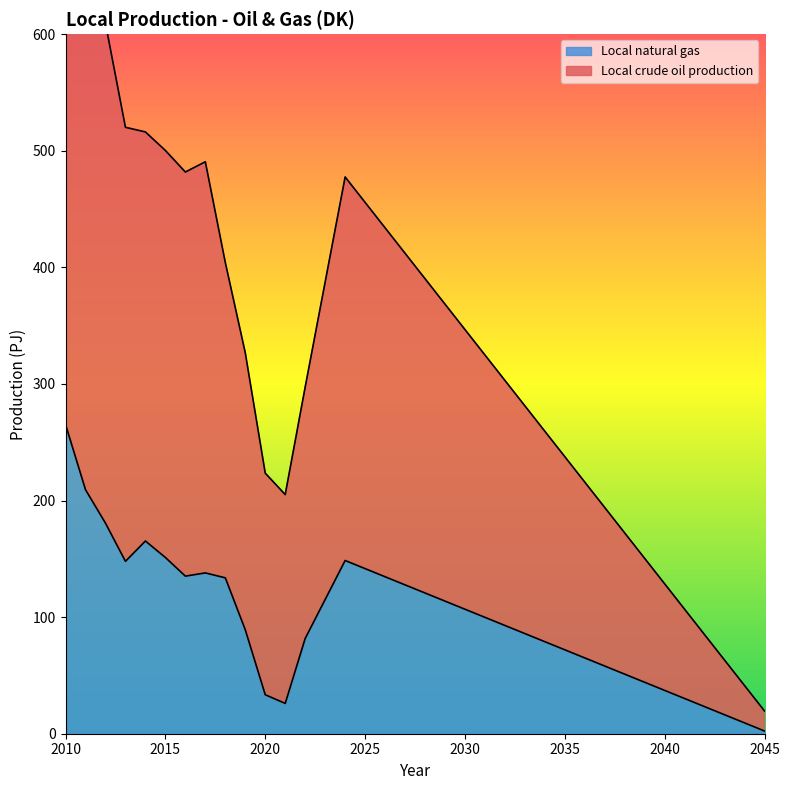

How many values in the Local natural gas series are below 99?

18